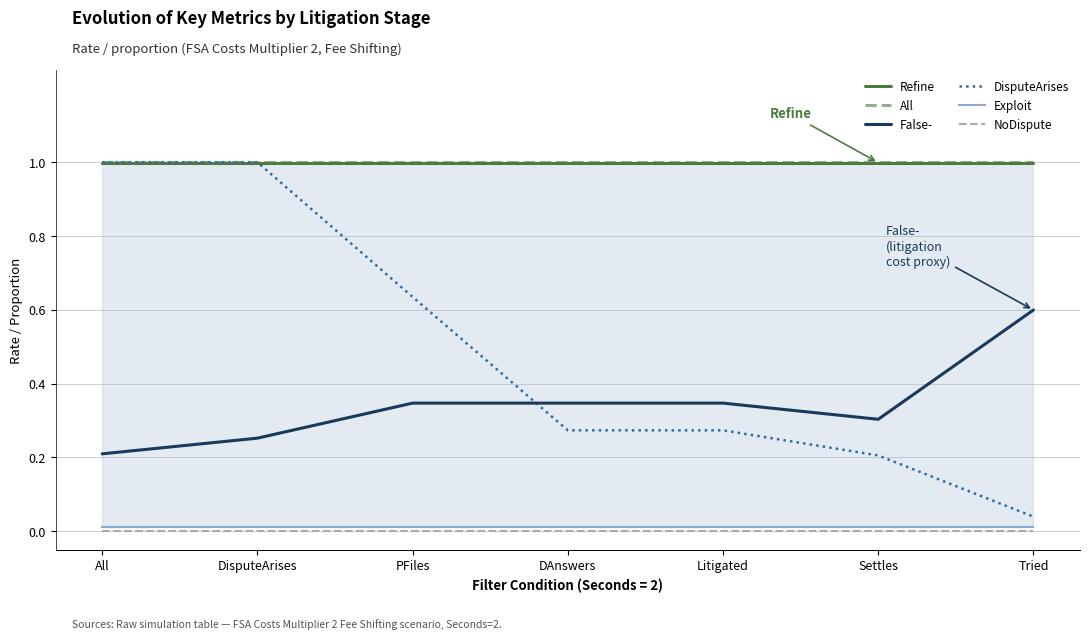

Is the value of False- at Tried greater than the value of Refine at Litigated?

No